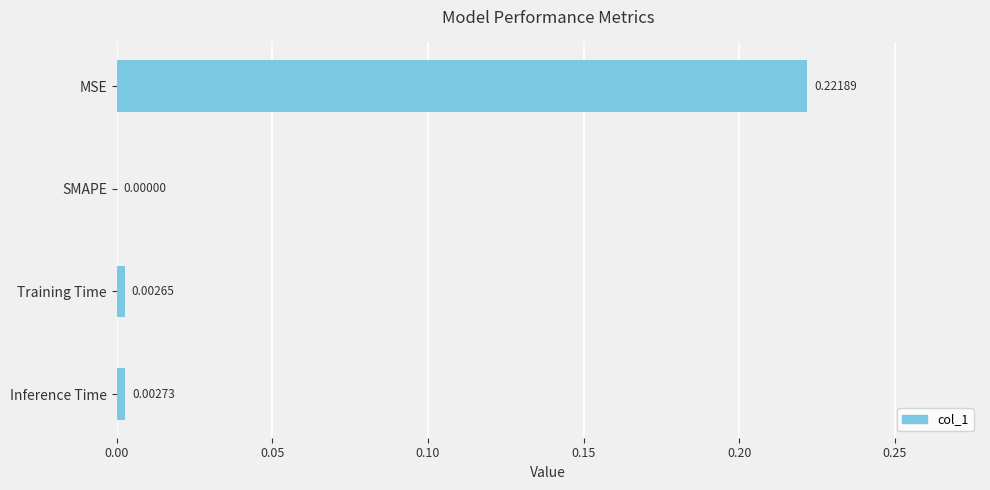

How many positive values are there?

3